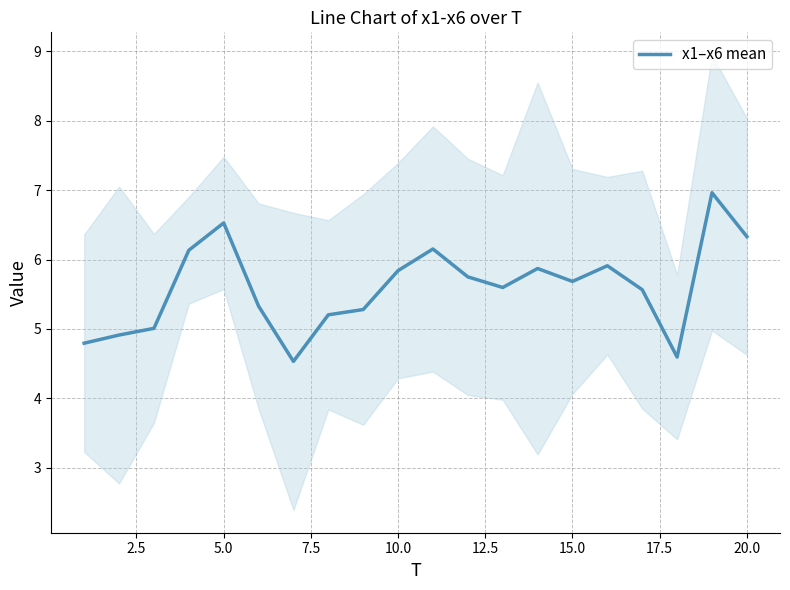

True or false: x1–x6 mean has a value of 6.3 at 20.0.

True